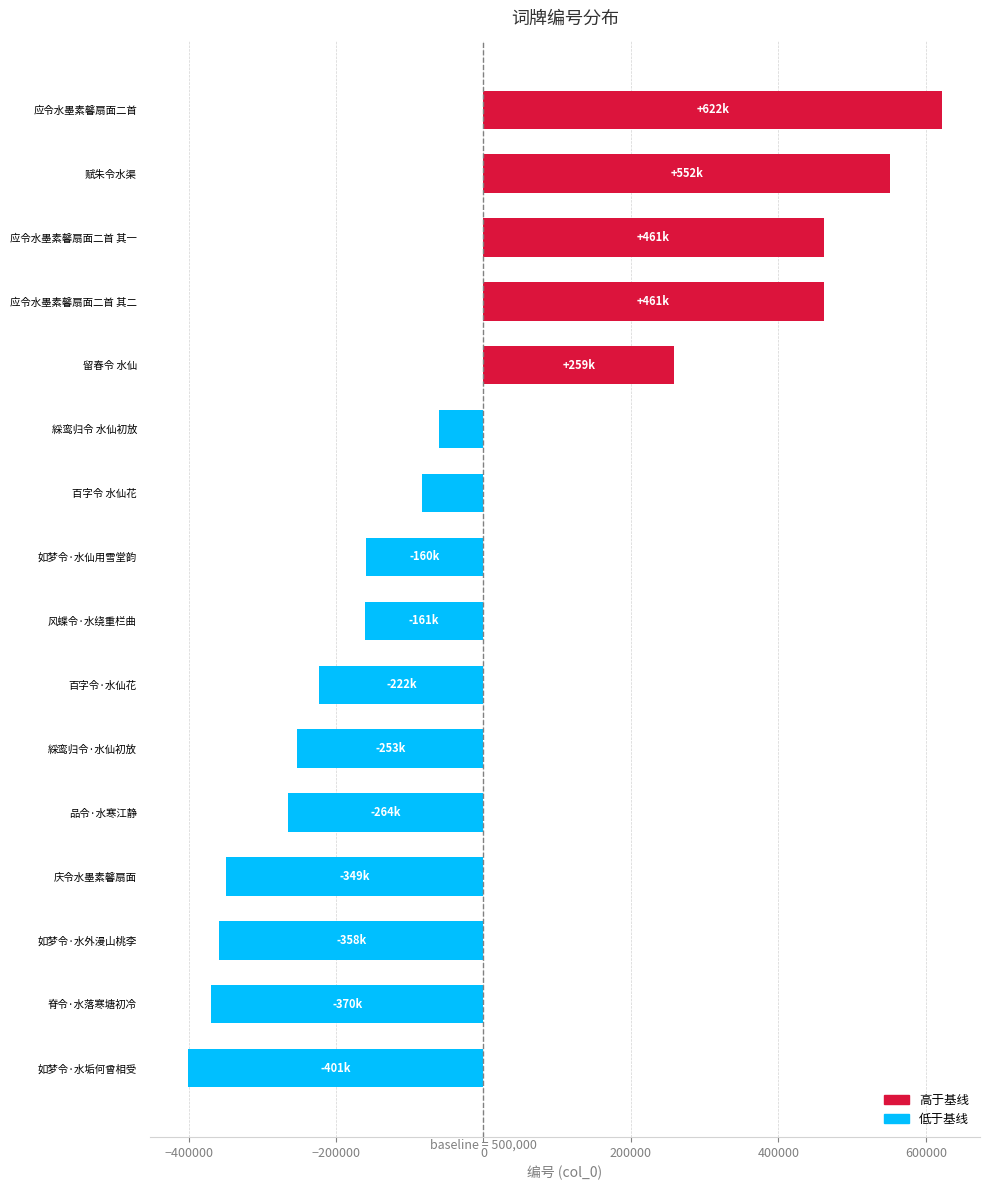

What is the difference between the maximum and minimum values?

1023451